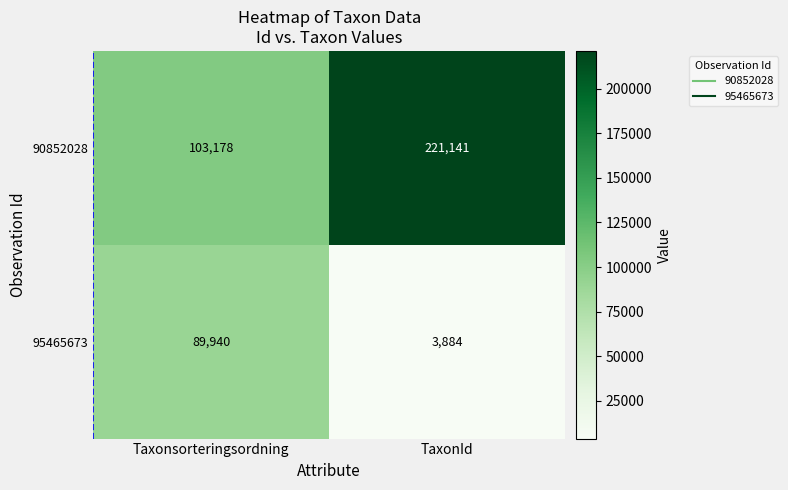

Which series has the largest total across all categories?

90852028